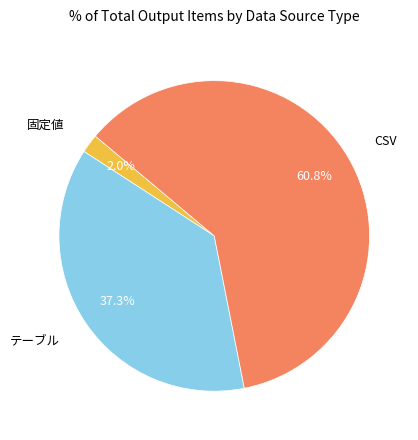

Is there any slice that represents more than half of the pie?

Yes